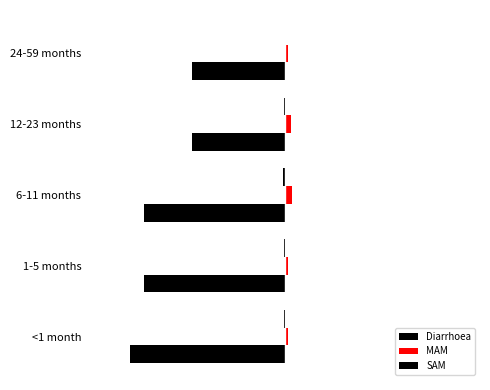

Reading left to right, transcribe all the data shown in this chart.

Diarrhoea: -4.4	-4.0	-4.0	-2.6	-2.6
MAM: 0.1	0.1	0.2	0.1	0.1
SAM: -0.0	-0.0	-0.1	-0.0	-0.0